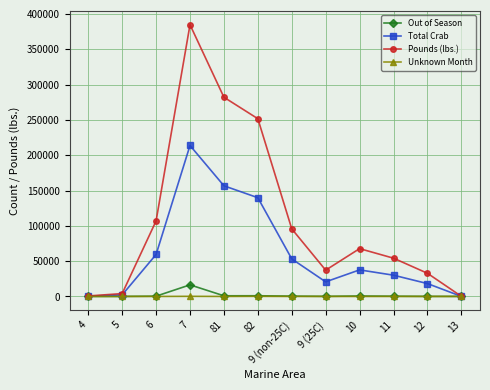

At which category is the sum across all series the highest?

7